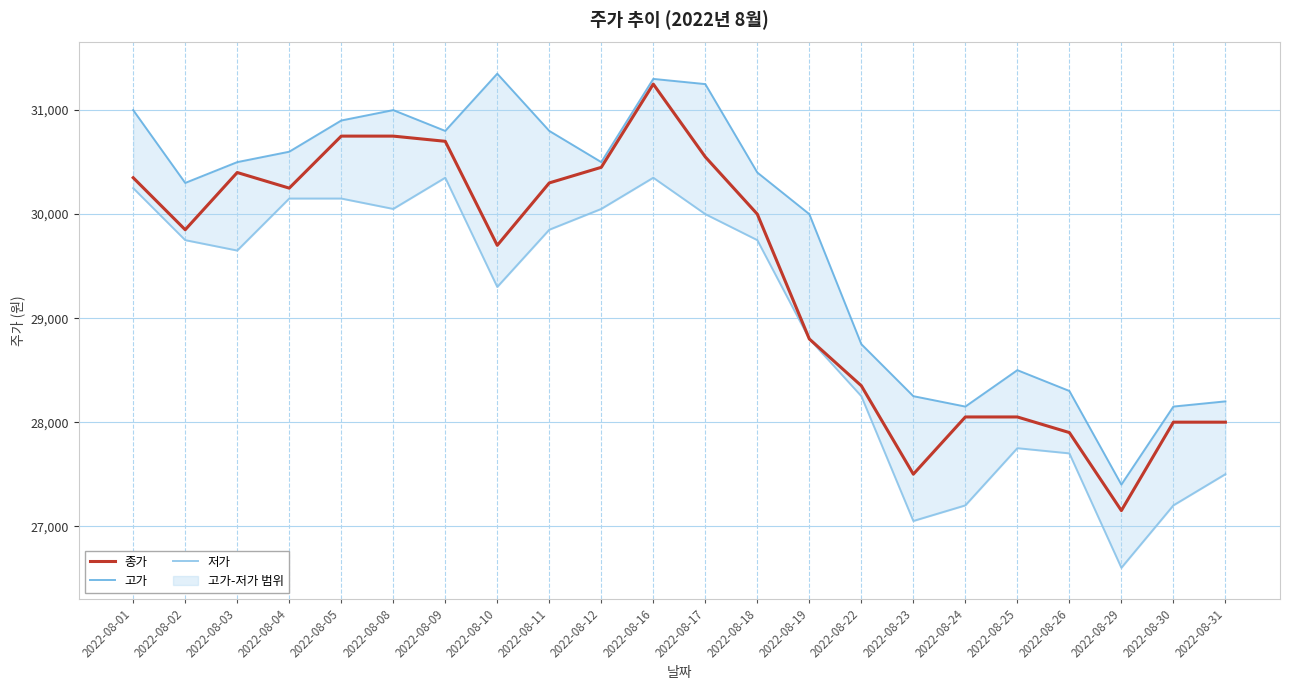

The value of 저가 at 2022-08-01 is 30250. True or false?

True